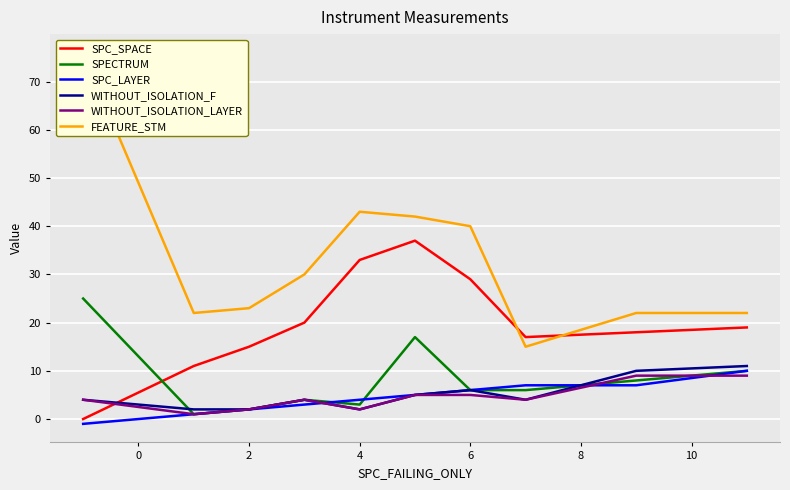

What is the highest value of the SPECTRUM series?

25